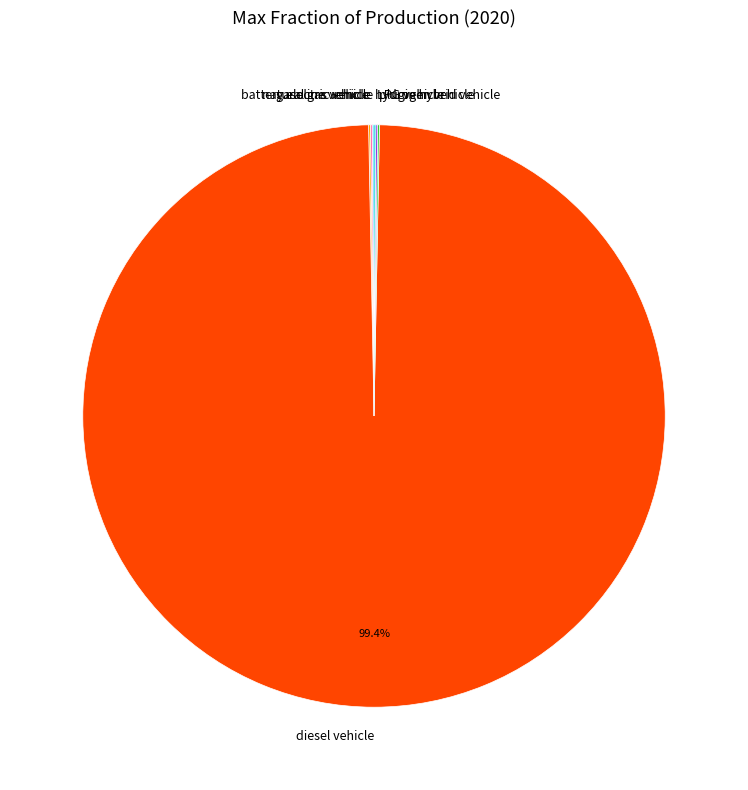

What is the largest slice in the pie chart?

diesel vehicle